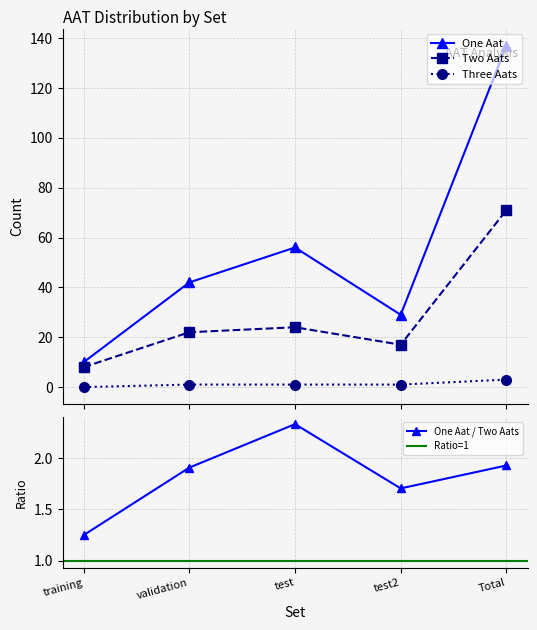

What value does the Three Aats series have at test?

1